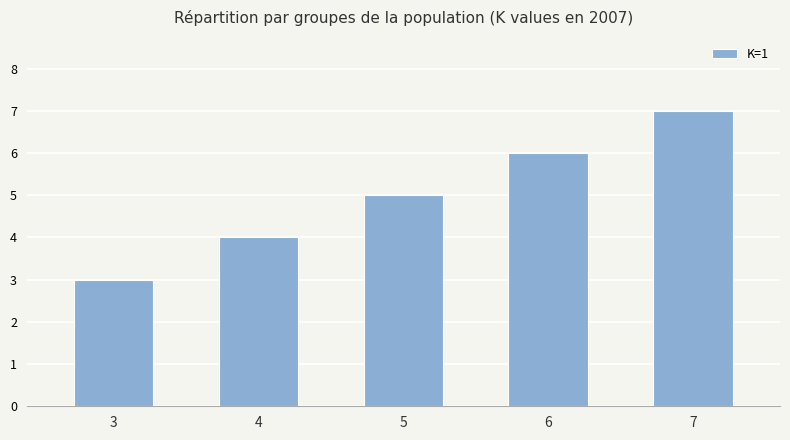

What is the change in value from 6 to 7?

+1